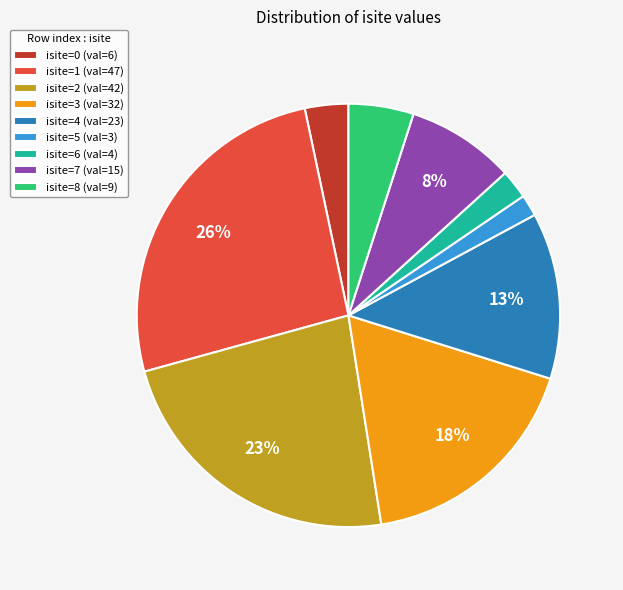

How many segments does this pie chart have?

9